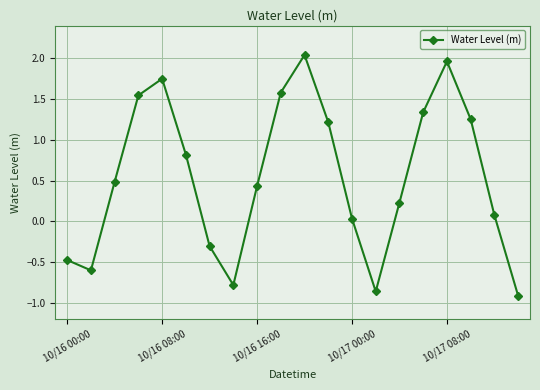

What is the value of the 8th point from the left?

-0.8